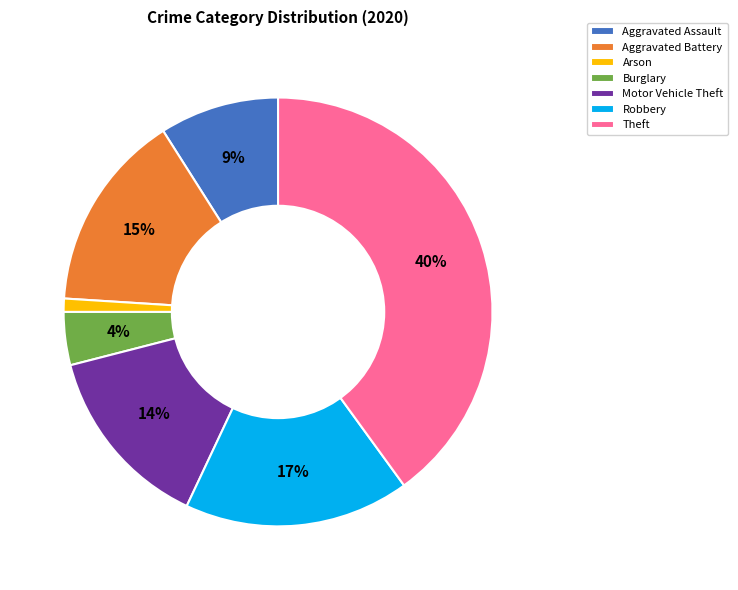

Is the sum of Theft and Motor Vehicle Theft greater than half?

Yes